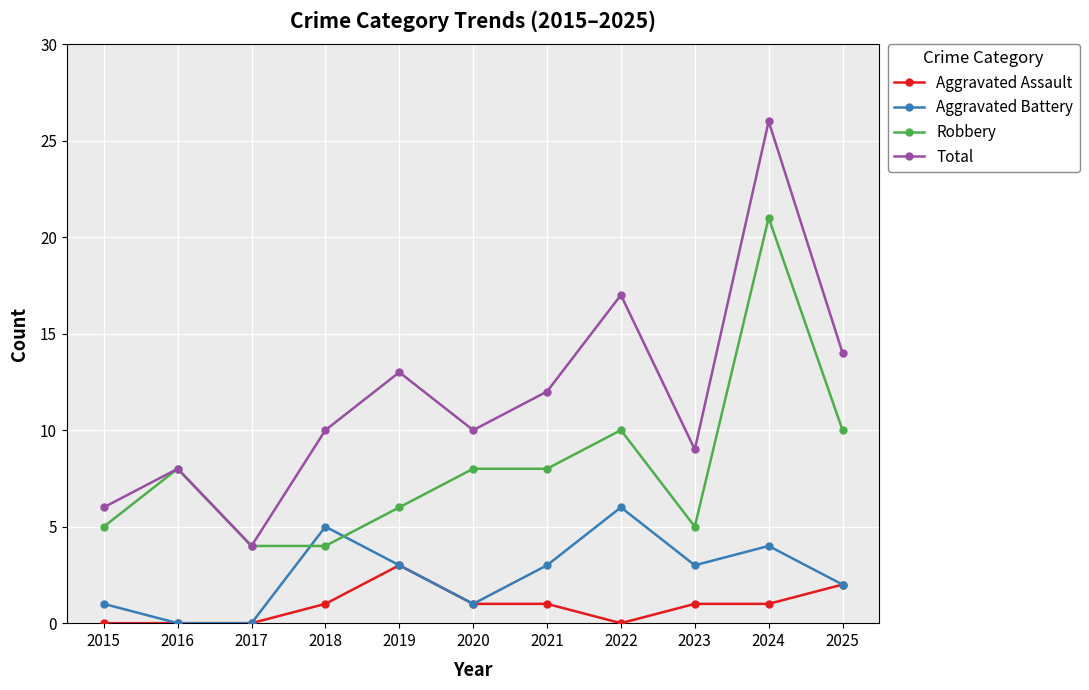

Does the chart display data point markers on the line(s)?

Yes